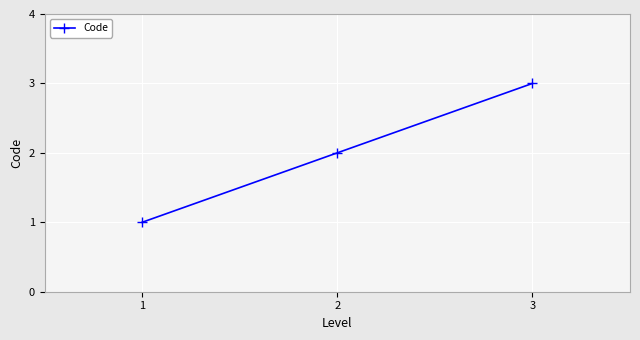

Reading left to right, what are all the values shown in this chart?

1=1	2=2	3=3